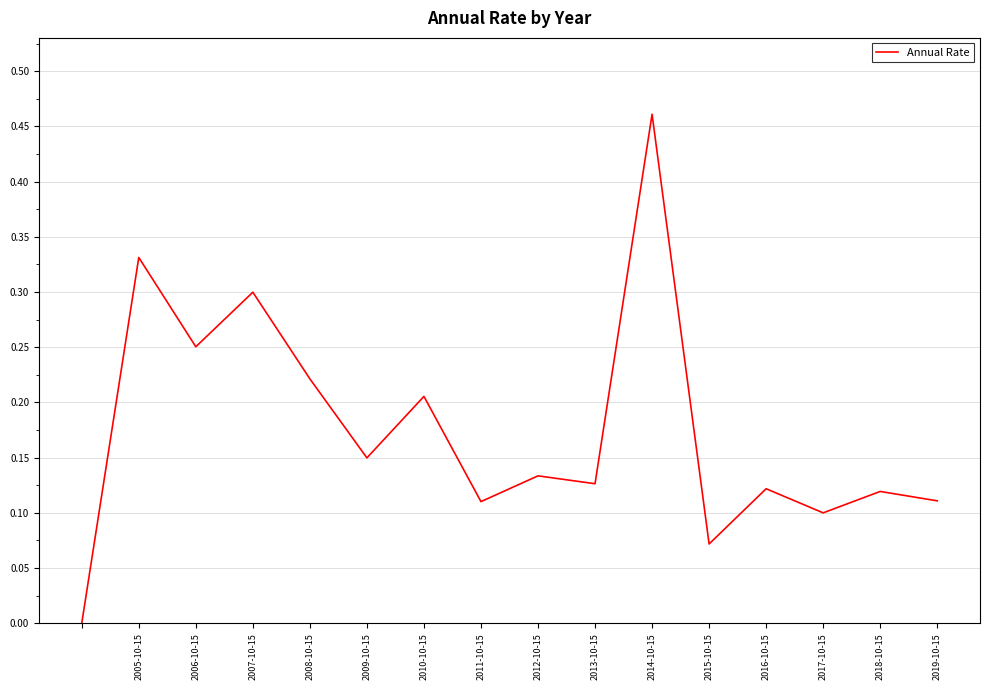

At which category does the chart reach its peak across all series?

2014-10-15